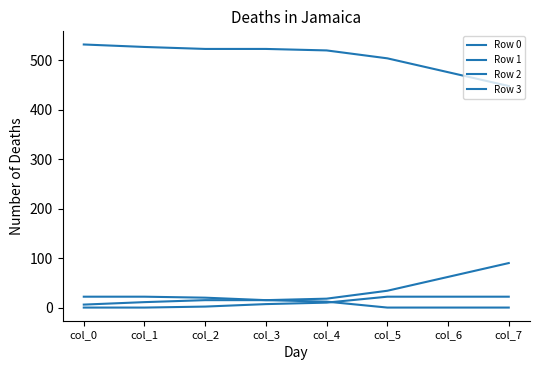

The Row 2 series shows 6 at col_0. True or false?

True